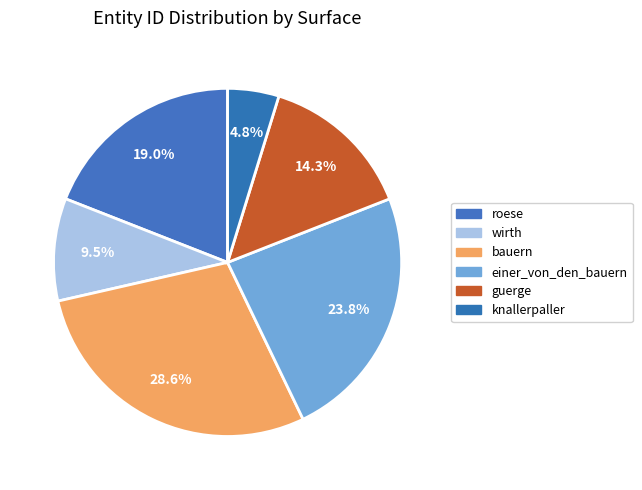

True or false: einer_von_den_bauern accounts for 24% of the total.

True